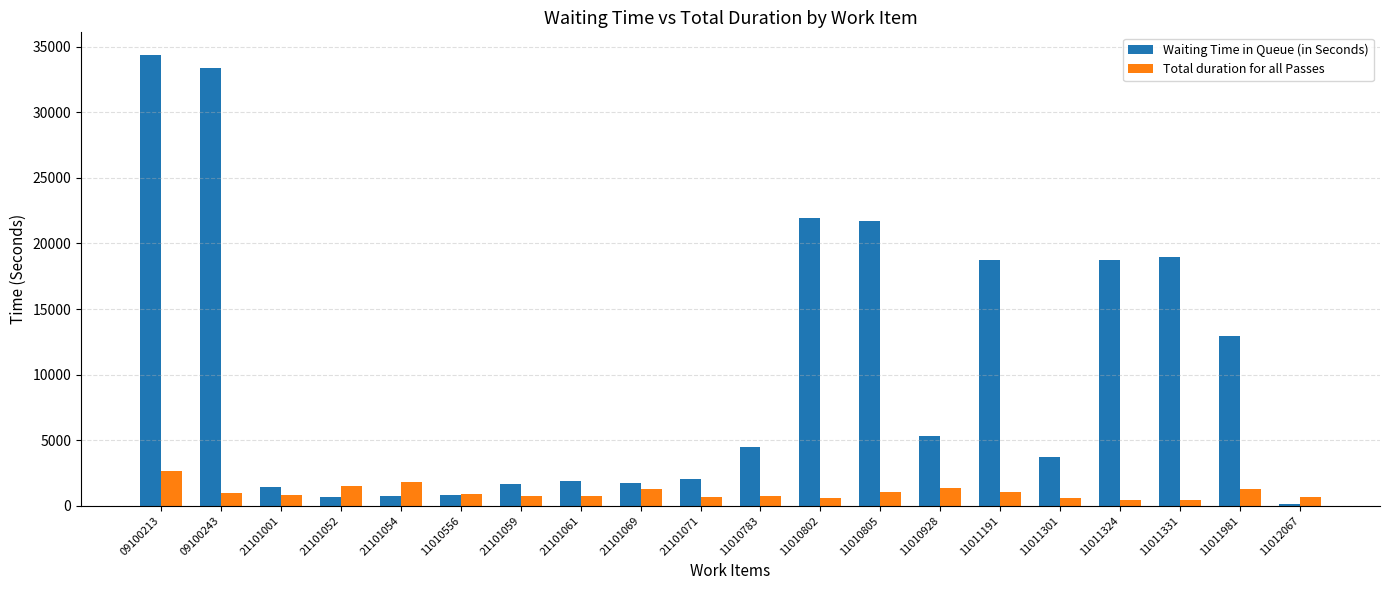

The value of Waiting Time in Queue (in Seconds) at 11010556 is 837. True or false?

True